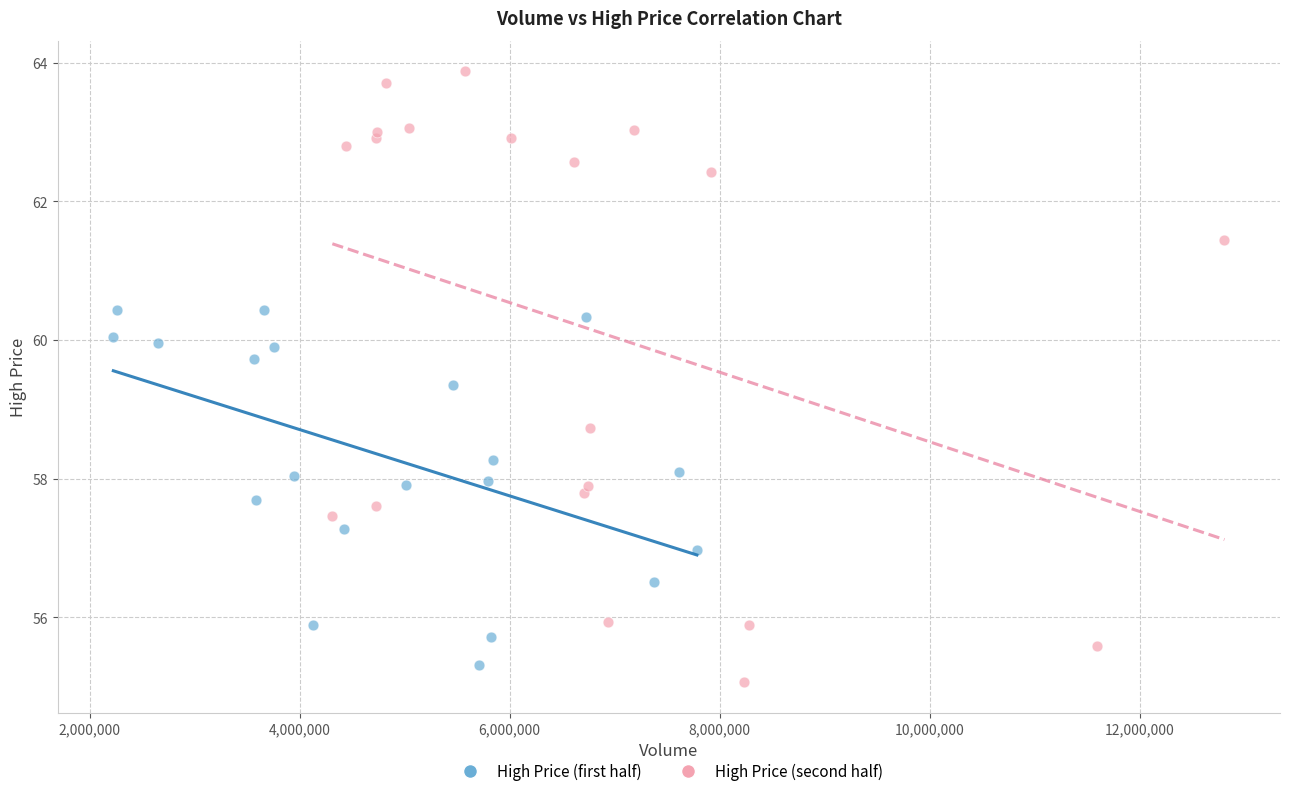

Which series has the widest spread of Y values?

High Price (second half)